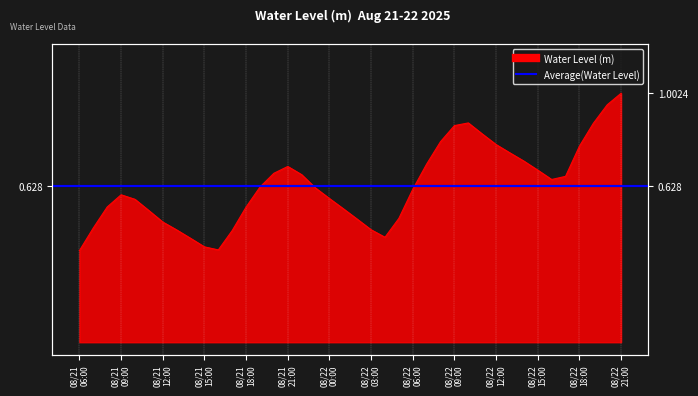

Rank the categories by value from highest to lowest.

2025-08-22 21:00:00, 2025-08-22 20:00:00, 2025-08-22 10:00:00, 2025-08-22 19:00:00, 2025-08-22 09:00:00, 2025-08-22 11:00:00, 2025-08-22 08:00:00, 2025-08-22 12:00:00, 2025-08-22 18:00:00, 2025-08-22 13:00:00, 2025-08-22 14:00:00, 2025-08-22 07:00:00, 2025-08-21 21:00:00, 2025-08-22 15:00:00, 2025-08-21 20:00:00, 2025-08-21 22:00:00, 2025-08-22 17:00:00, 2025-08-22 16:00:00, 2025-08-21 19:00:00, 2025-08-21 23:00:00, 2025-08-22 06:00:00, 2025-08-21 09:00:00, 2025-08-22 00:00:00, 2025-08-21 10:00:00, 2025-08-21 08:00:00, 2025-08-21 18:00:00, 2025-08-22 01:00:00, 2025-08-21 11:00:00, 2025-08-22 05:00:00, 2025-08-22 02:00:00, 2025-08-21 12:00:00, 2025-08-21 07:00:00, 2025-08-22 03:00:00, 2025-08-21 13:00:00, 2025-08-21 17:00:00, 2025-08-22 04:00:00, 2025-08-21 14:00:00, 2025-08-21 15:00:00, 2025-08-21 16:00:00, 2025-08-21 06:00:00